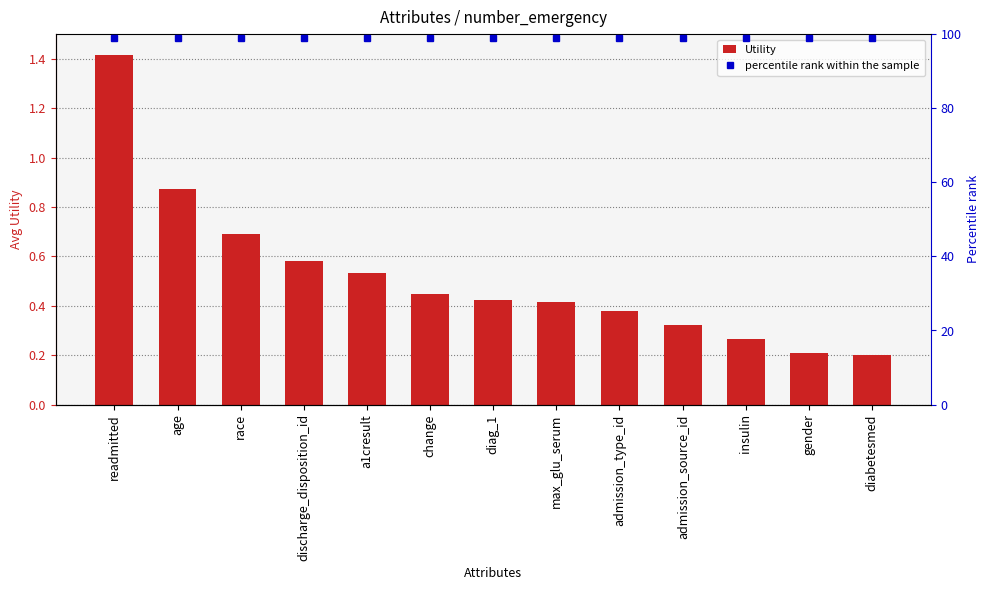

Rank the series at race from highest to lowest value.

percentile rank within the sample, Utility